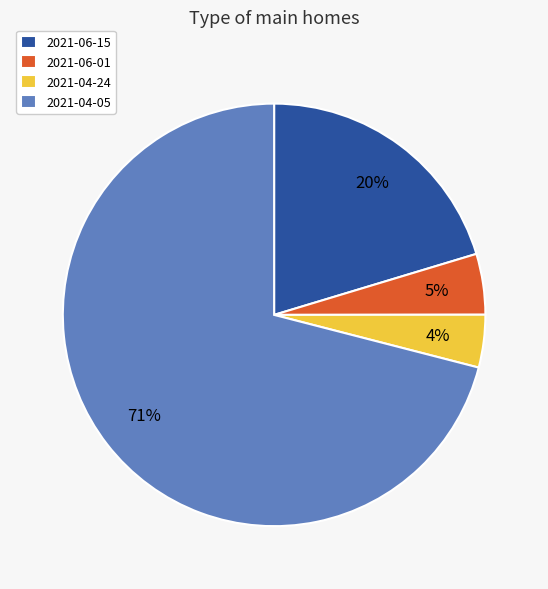

To the nearest percent, what is the difference between the largest and smallest slice percentages?

67%